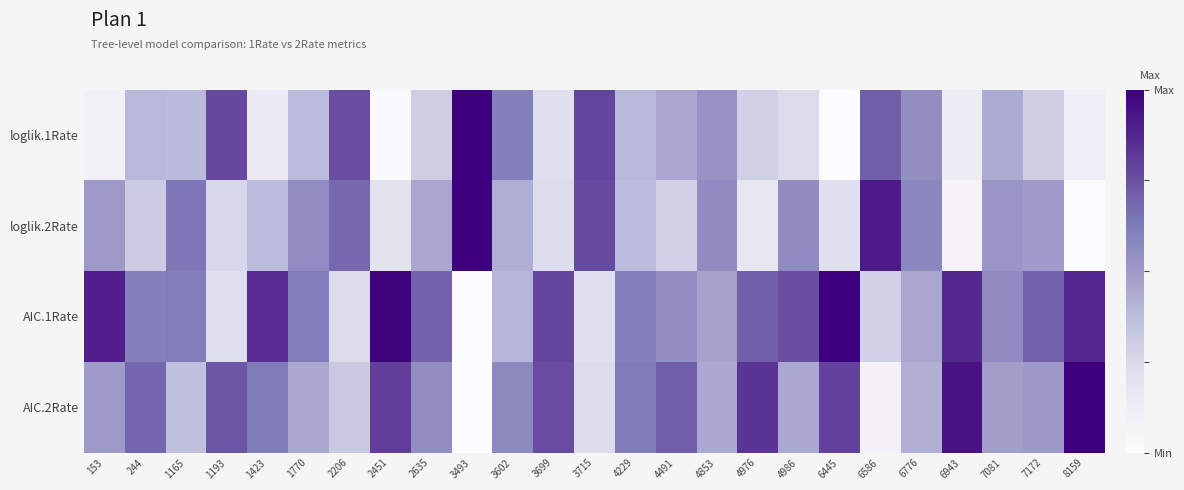

Reading left to right, extract all data points from this chart.

loglik.1Rate: 153=0.1	244=0.4	1165=0.4	1193=0.8	1423=0.1	1770=0.4	2206=0.8	2451=0.0	2635=0.3	3493=1.0	3602=0.6	3699=0.2	3715=0.8	4229=0.4	4491=0.4	4853=0.5	4976=0.3	4986=0.2	6445=0.0	6586=0.7	6776=0.5	6943=0.1	7081=0.4	7172=0.3	8159=0.1
loglik.2Rate: 153=0.5	244=0.3	1165=0.6	1193=0.3	1423=0.4	1770=0.6	2206=0.7	2451=0.2	2635=0.5	3493=1.0	3602=0.4	3699=0.2	3715=0.8	4229=0.4	4491=0.3	4853=0.6	4976=0.2	4986=0.6	6445=0.2	6586=0.9	6776=0.6	6943=0.1	7081=0.5	7172=0.5	8159=0.0
AIC.1Rate: 153=0.9	244=0.6	1165=0.6	1193=0.2	1423=0.9	1770=0.6	2206=0.2	2451=1.0	2635=0.7	3493=0.0	3602=0.4	3699=0.8	3715=0.2	4229=0.6	4491=0.6	4853=0.5	4976=0.7	4986=0.8	6445=1.0	6586=0.3	6776=0.5	6943=0.9	7081=0.6	7172=0.7	8159=0.9
AIC.2Rate: 153=0.5	244=0.7	1165=0.4	1193=0.7	1423=0.6	1770=0.4	2206=0.3	2451=0.8	2635=0.5	3493=0.0	3602=0.6	3699=0.8	3715=0.2	4229=0.6	4491=0.7	4853=0.4	4976=0.8	4986=0.4	6445=0.8	6586=0.1	6776=0.4	6943=0.9	7081=0.5	7172=0.5	8159=1.0